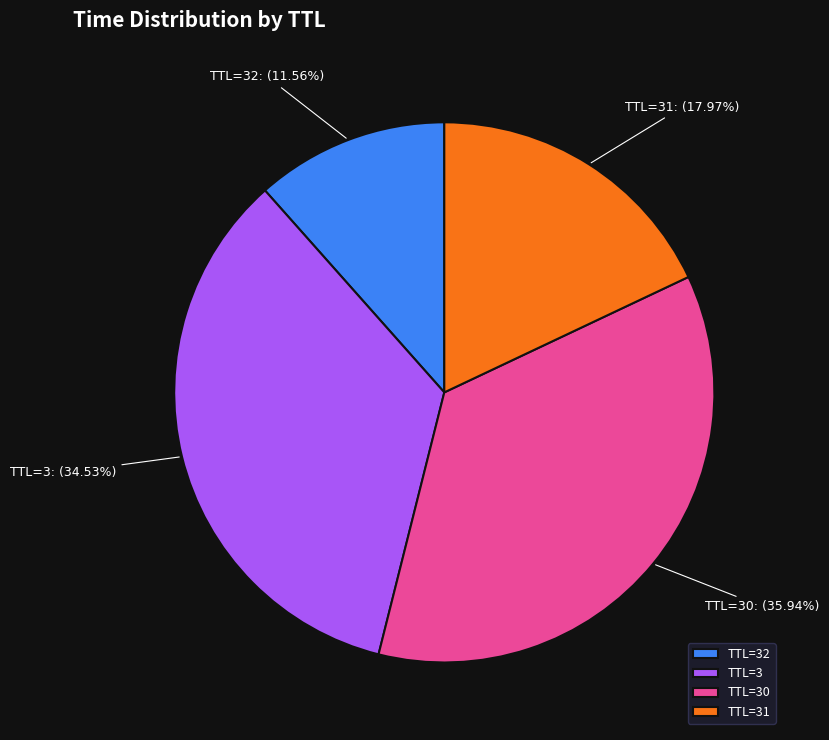

Approximately how many times larger is the value at TTL=3 compared to TTL=31?

1.9